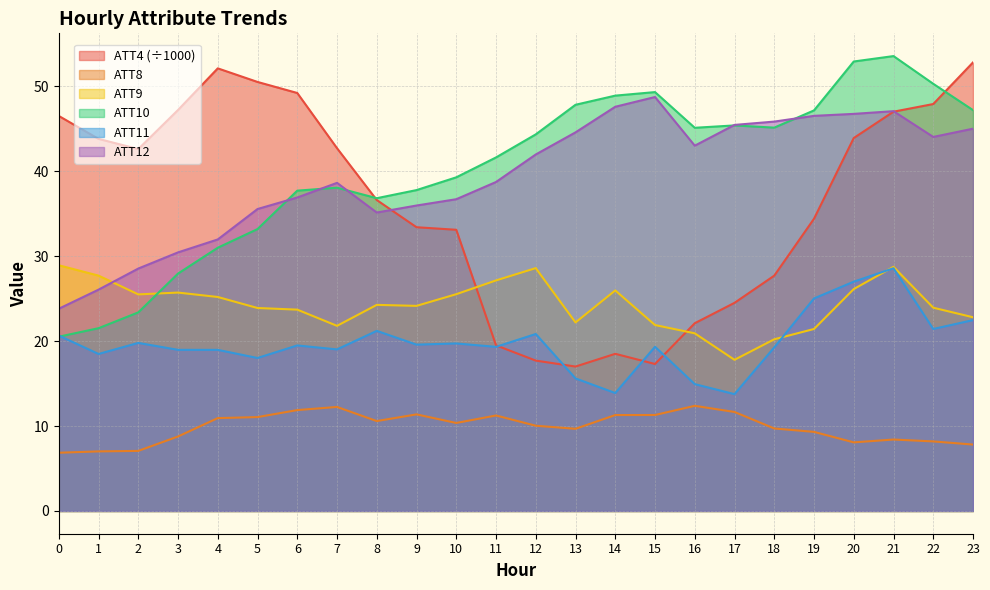

What is the sum of all ATT4 values?

868.0